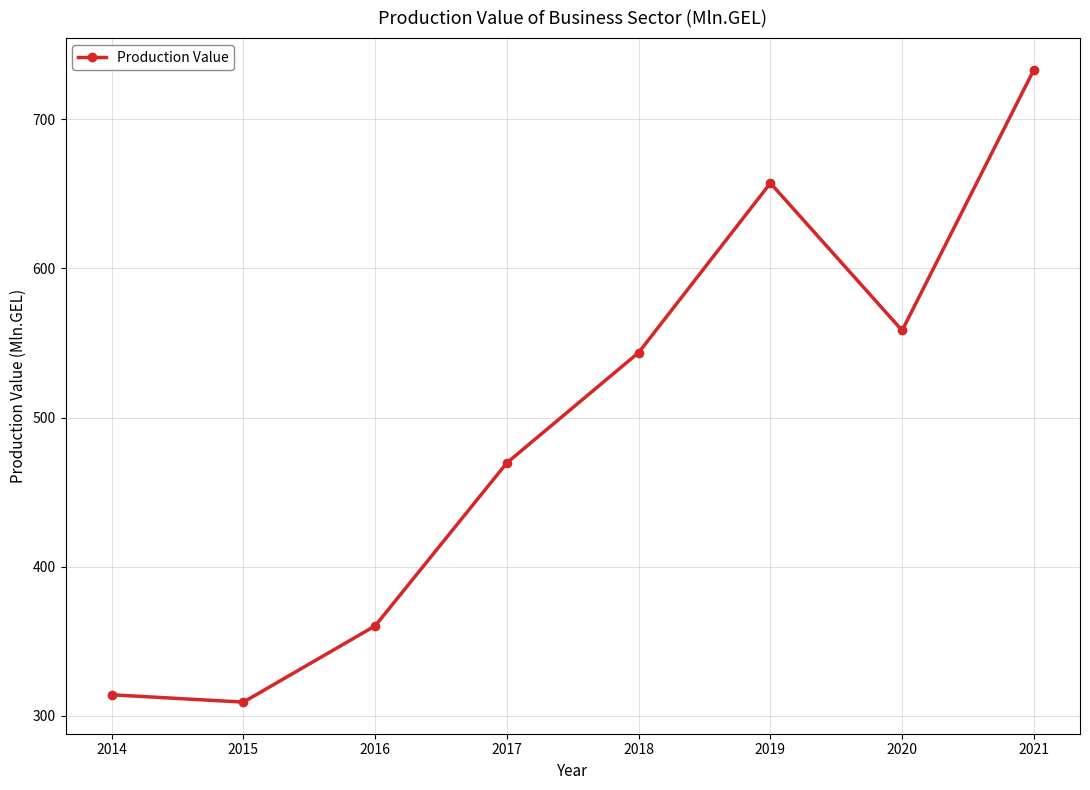

What is the value of the 8th point from the left?

733.2